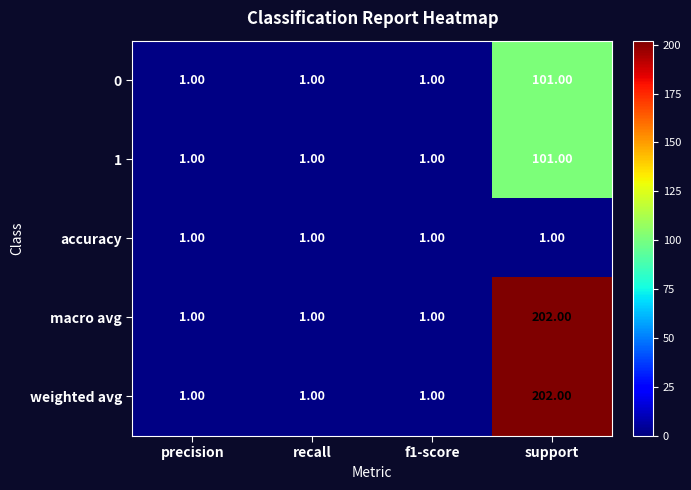

At how many categories does at least one series exceed 172?

1